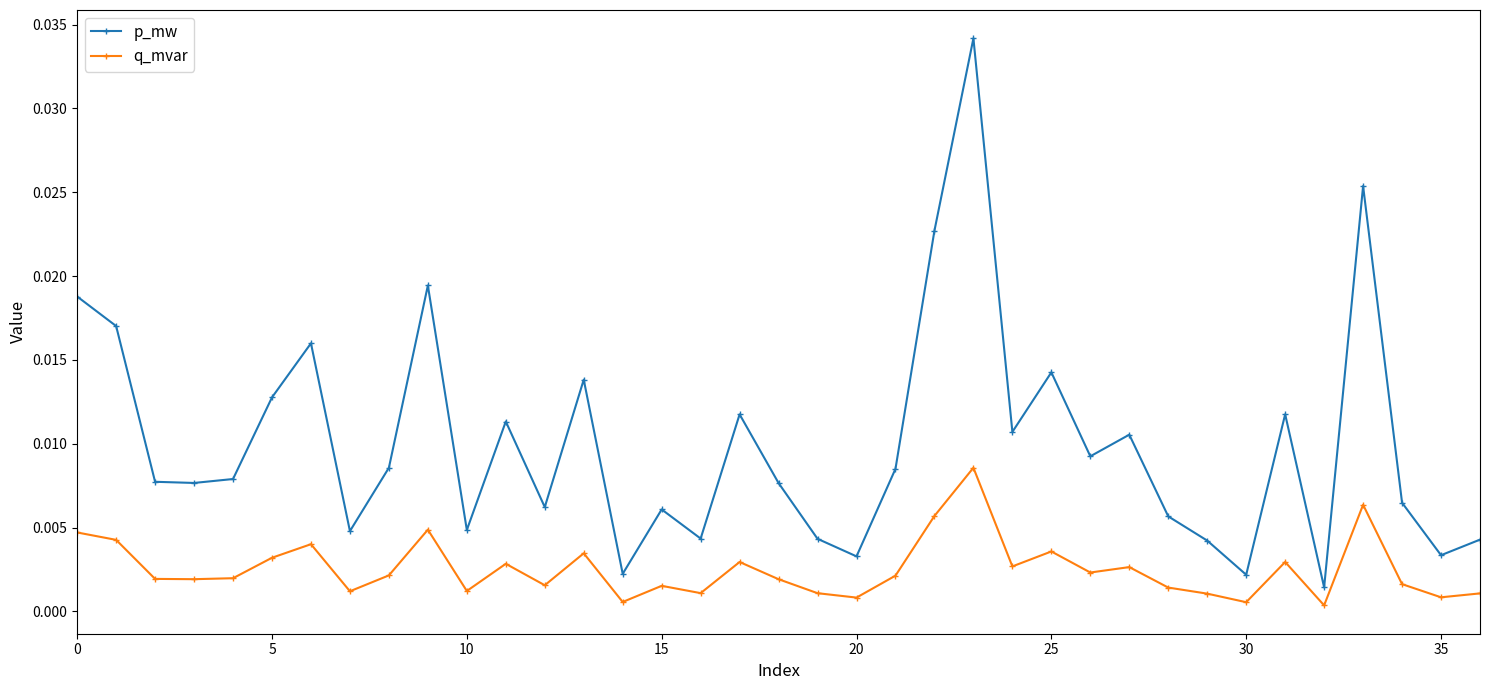

True or false: q_mvar and p_mw cross at least once.

False